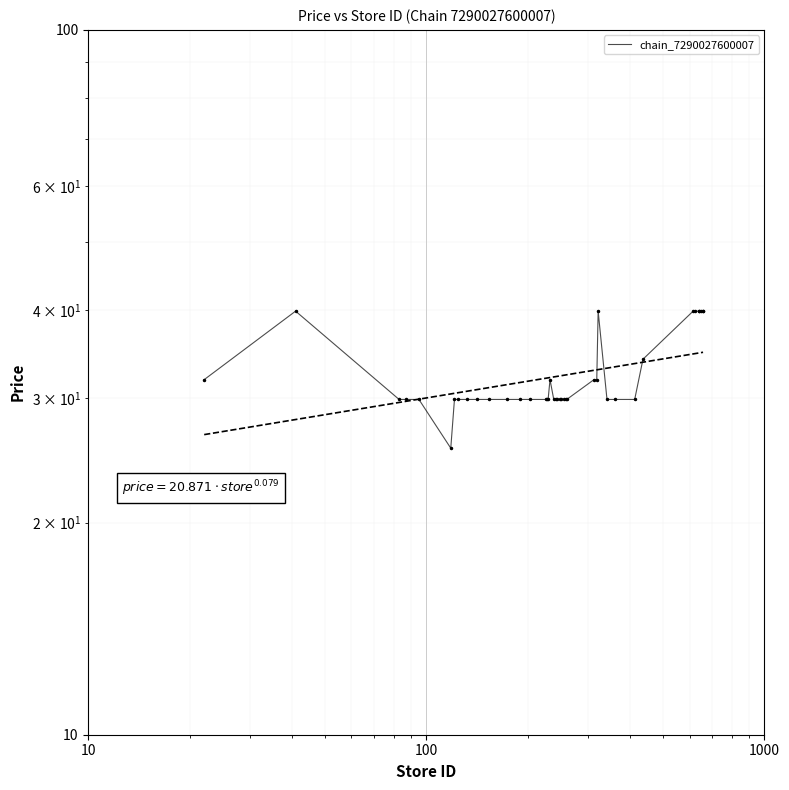

What is the difference between the second highest and second lowest values?

10.0